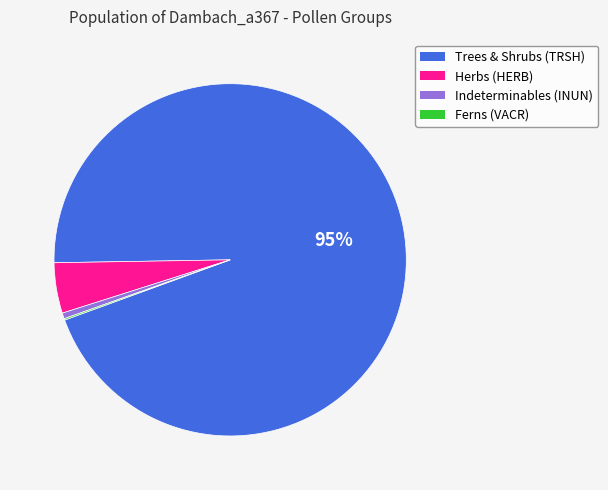

Between Trees & Shrubs (TRSH) and Indeterminables (INUN), which is larger?

Trees & Shrubs (TRSH)